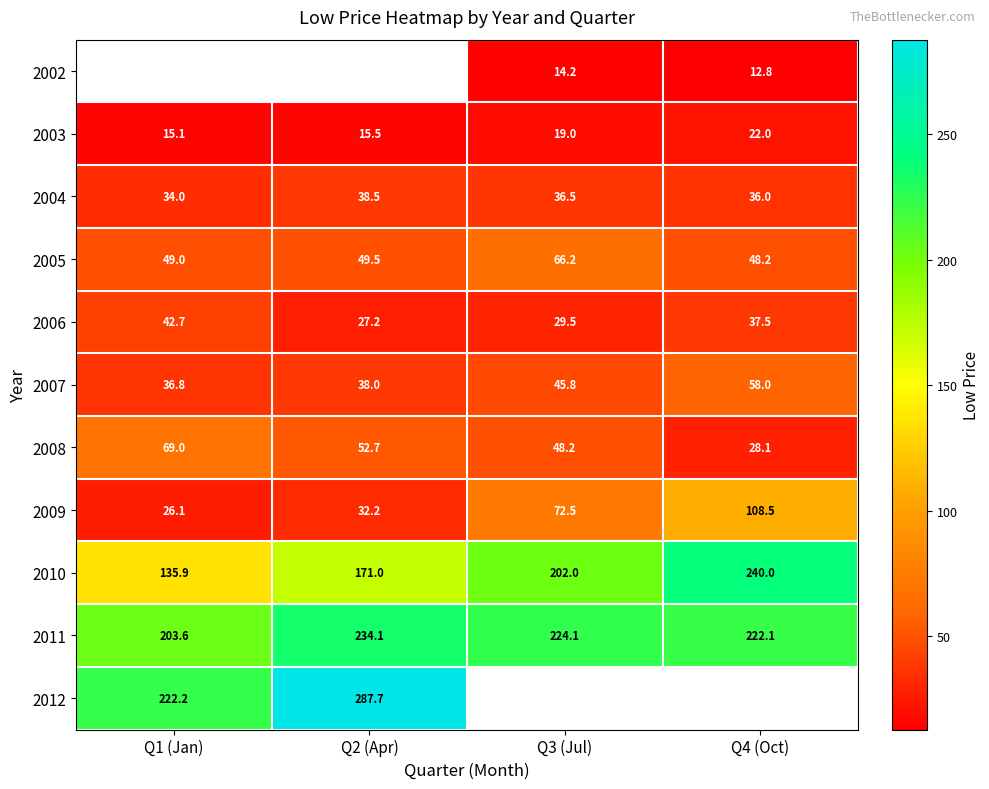

Which series has the widest spread of values?

2010